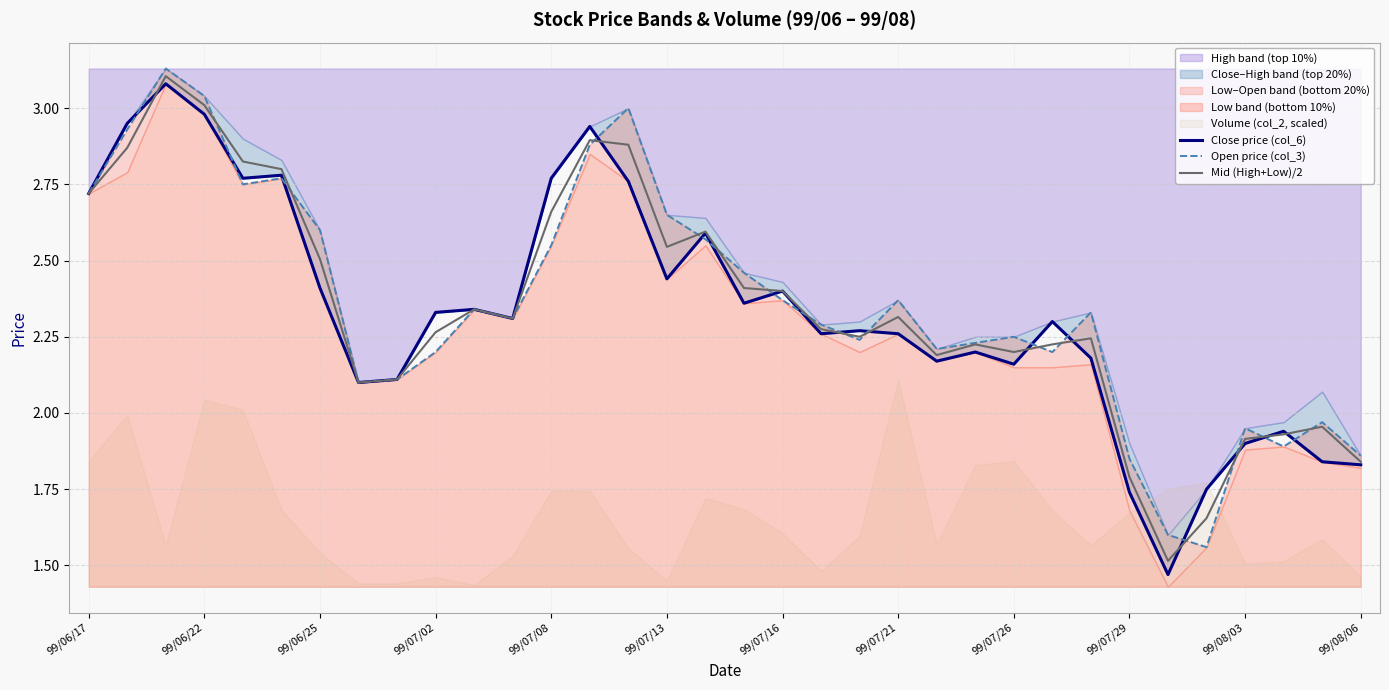

Which series has the largest range (max minus min)?

Close price (col_6)